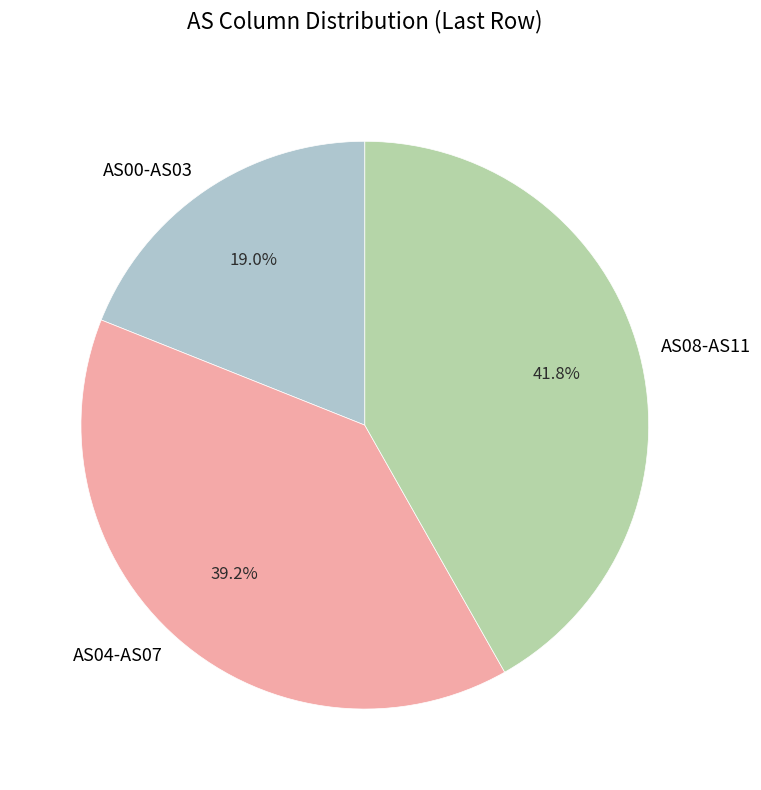

What is the smallest slice in the pie chart?

AS00-AS03